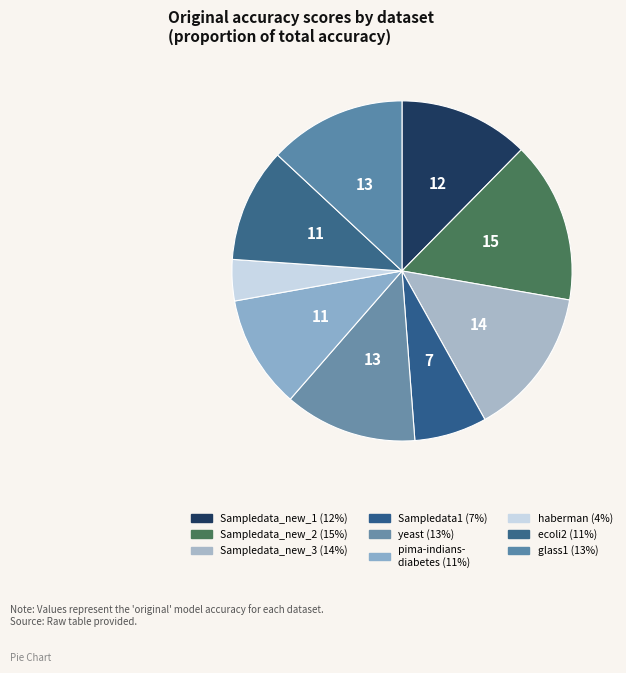

Which category has the biggest portion of the pie?

Sampledata_new_2